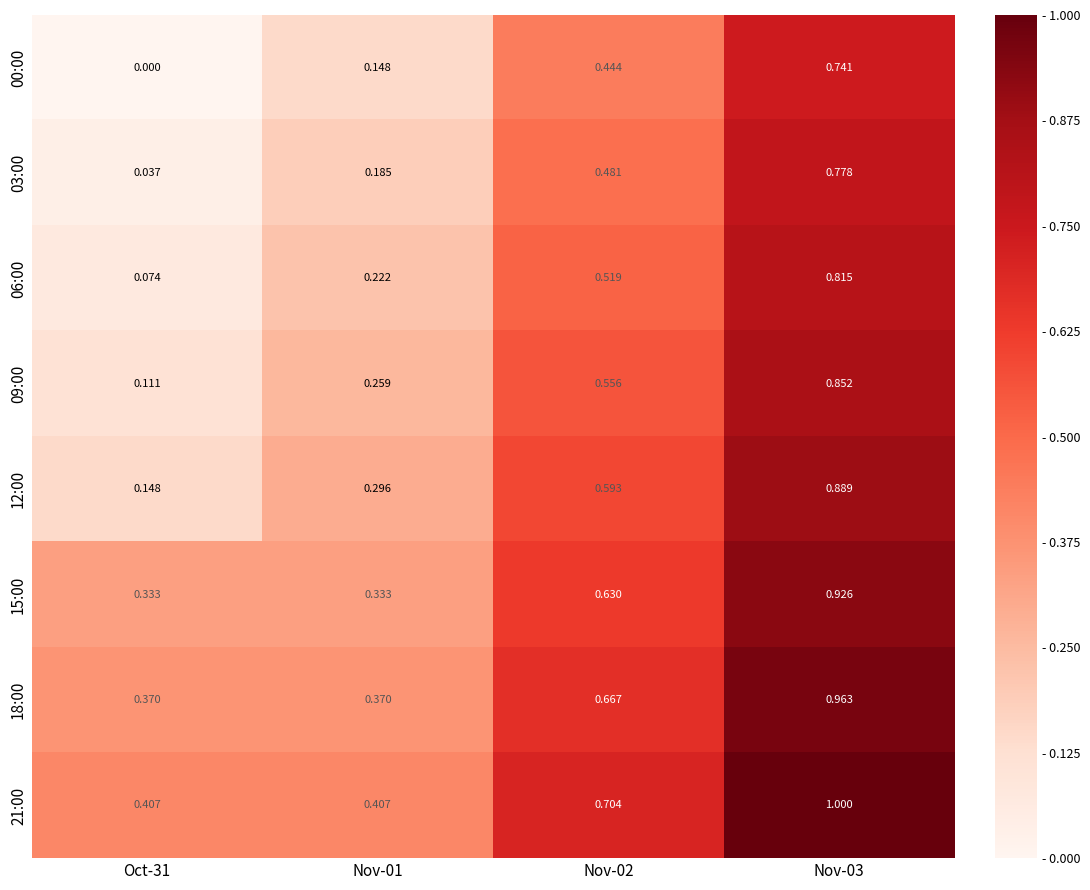

Is the value of 15:00 at Nov-03 greater than the value of 09:00 at Nov-02?

Yes